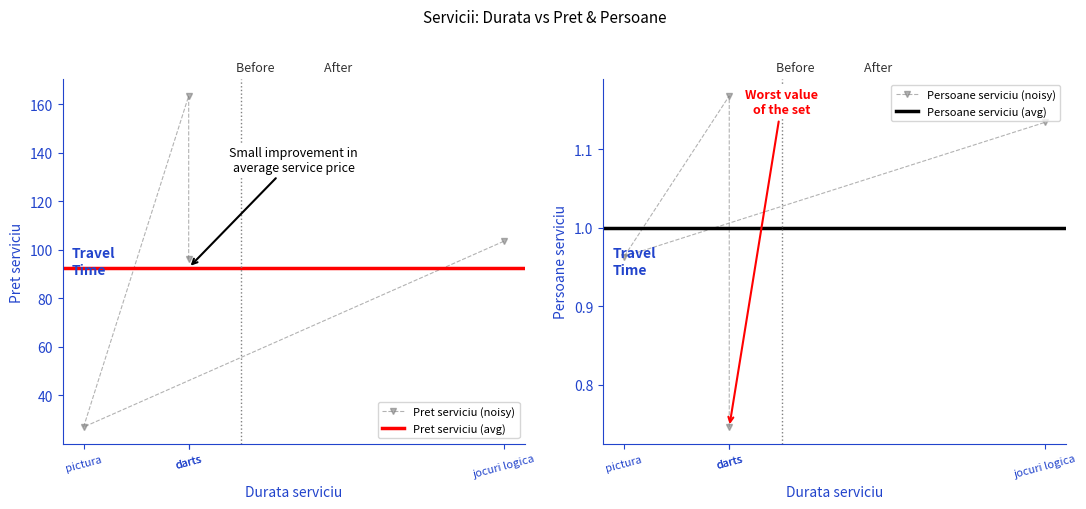

How many data points are less than 103?

2